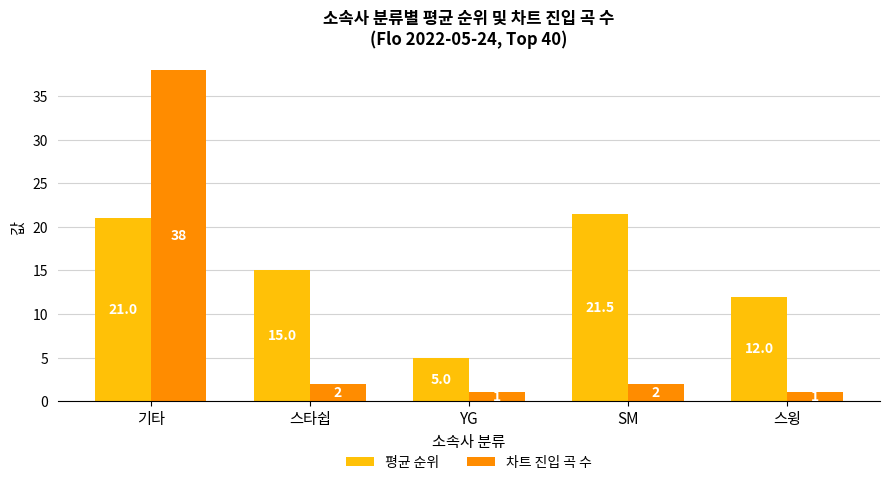

What is the label of the 3rd bar from the left?

YG